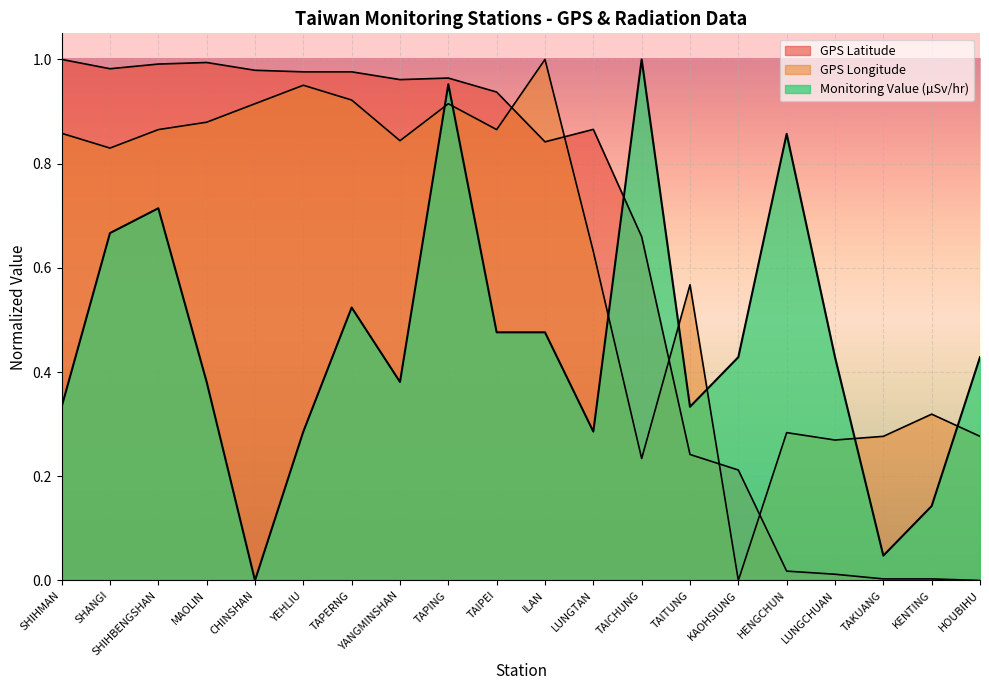

Where do GPS Latitude and Monitoring Value first cross each other?

LUNGTAN and TAICHUNG